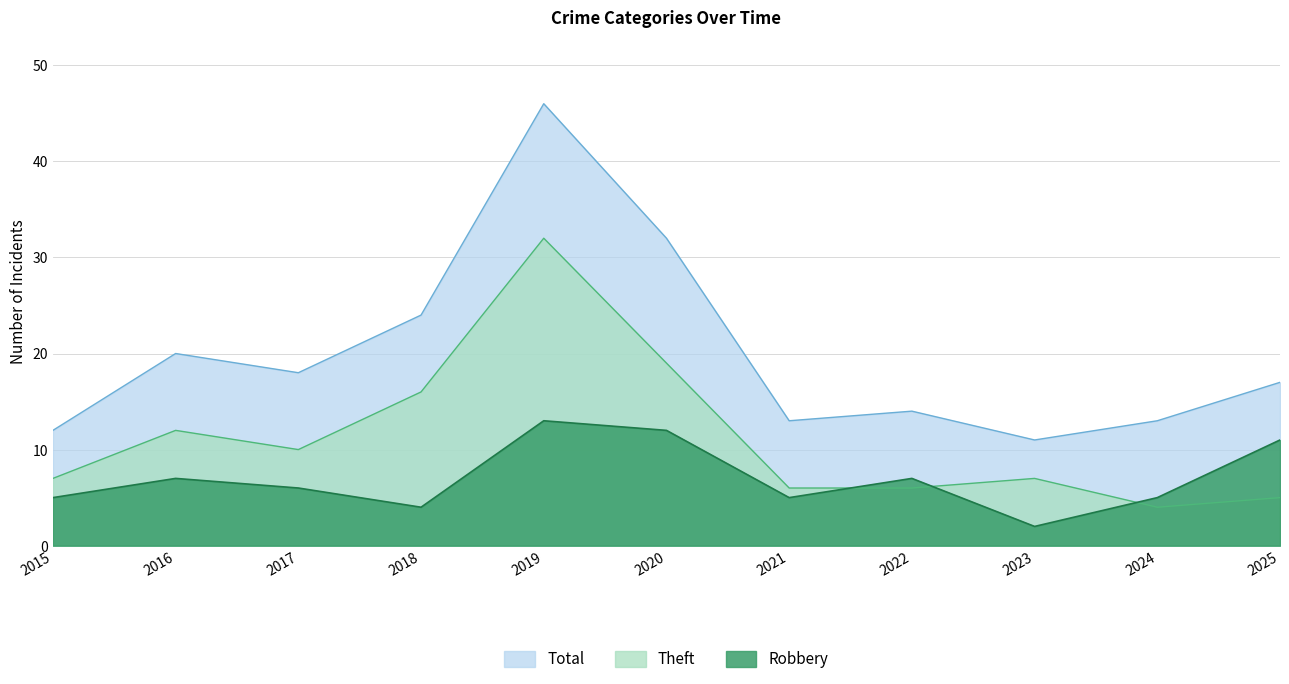

At which category does Total reach its first local peak?

2016